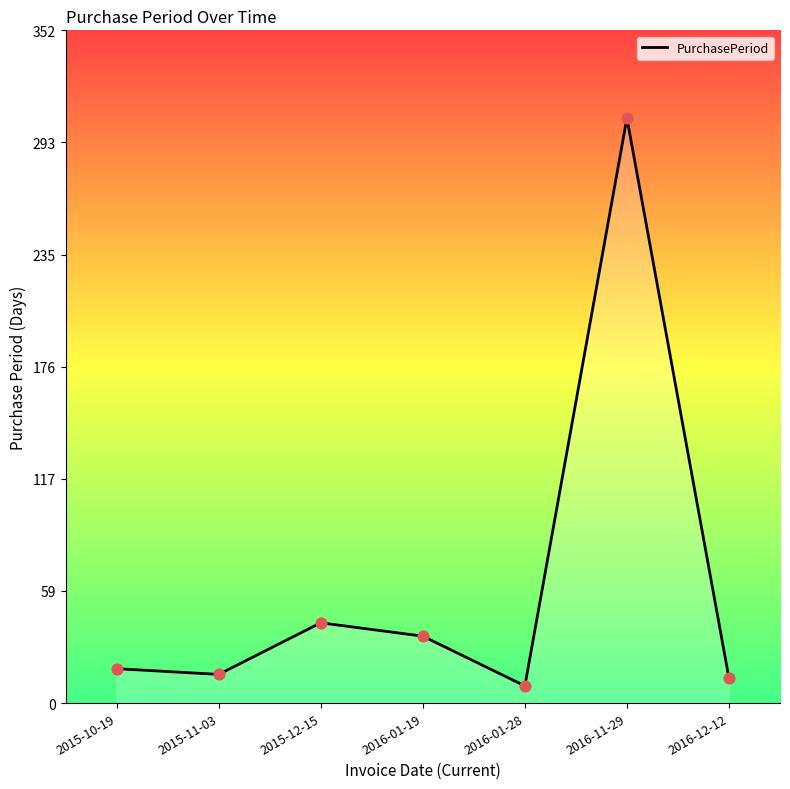

What is the change in value from 2015-12-15 to 2016-01-28?

-33